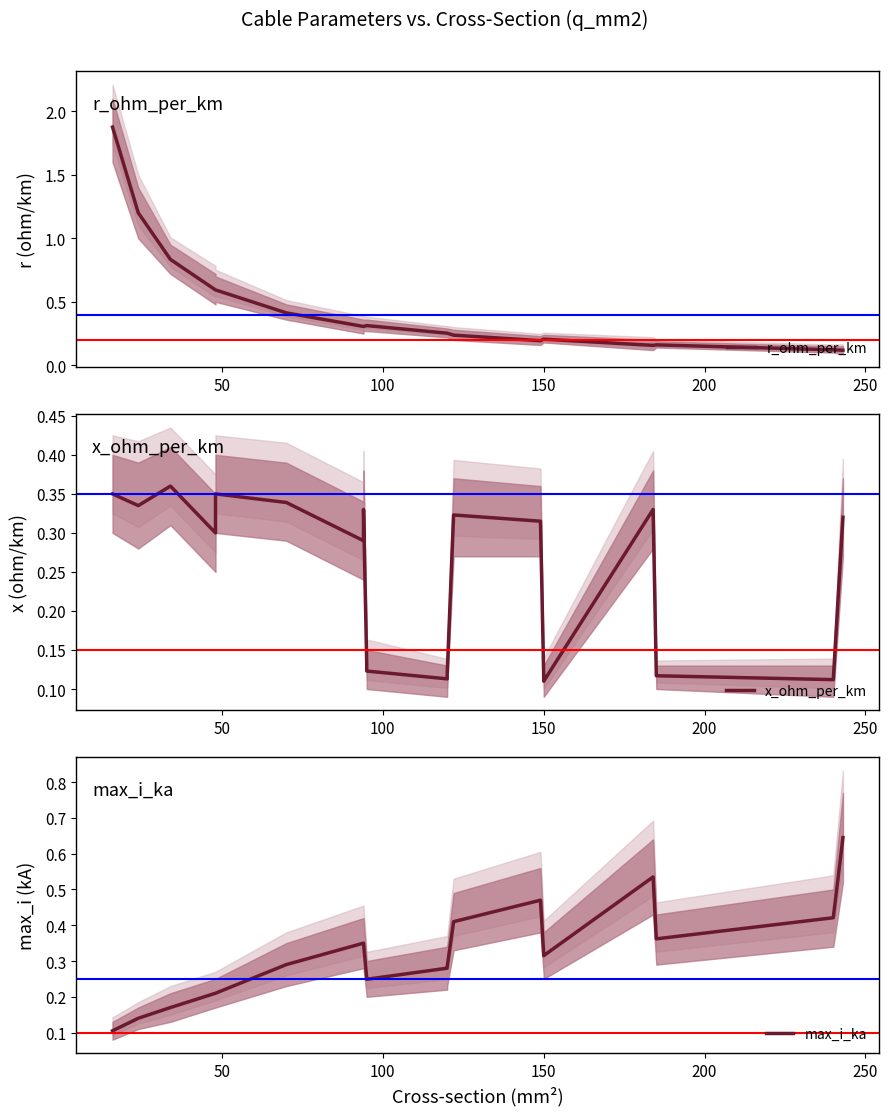

True or false: r_ohm_per_km has more than 0 points higher than both neighbors.

True